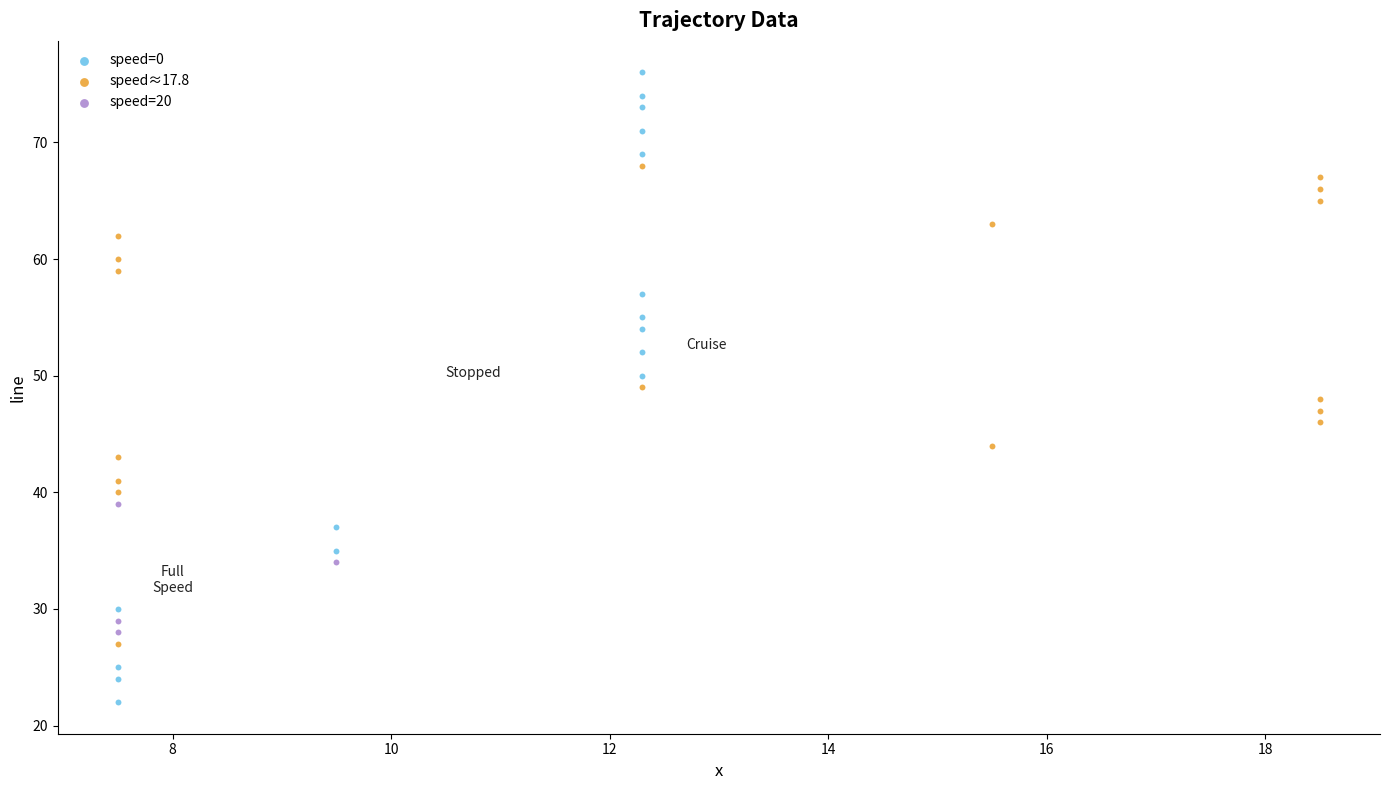

Which series reaches the maximum Y coordinate?

speed=0